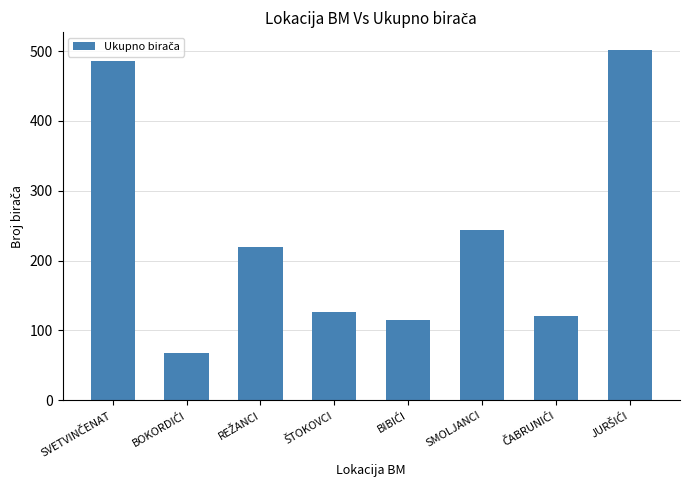

What is the maximum value shown in the chart?

502